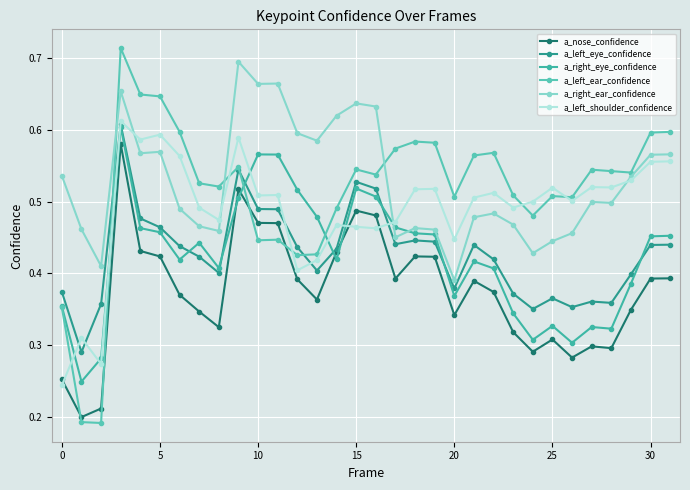

How many categories are shown in the chart?

32